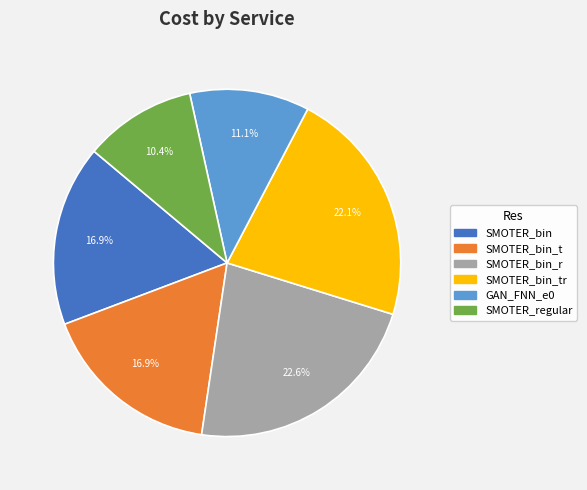

Does any single category account for the majority?

No